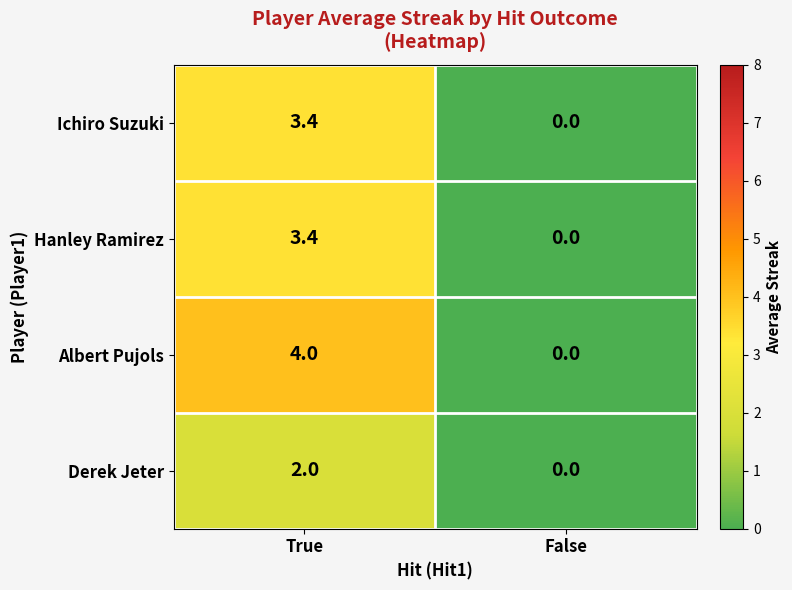

Which series has the largest total across all categories?

Albert Pujols